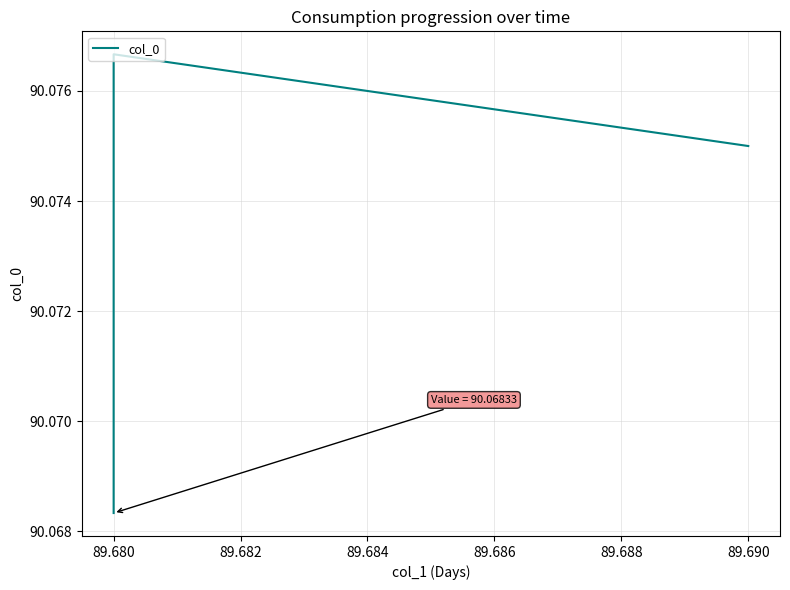

How many lines are shown in the chart?

1